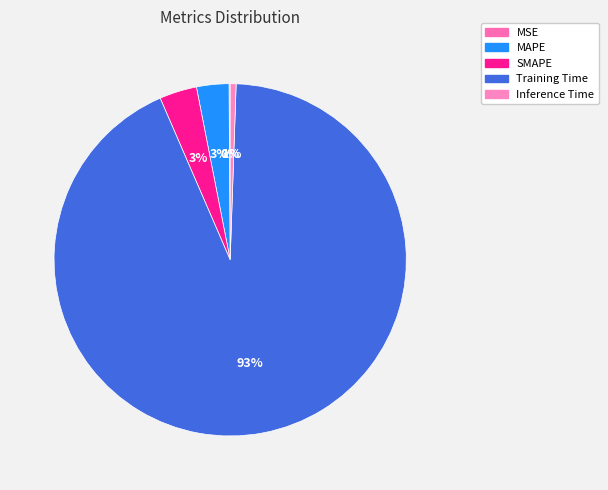

Which category accounts for the majority?

Training Time